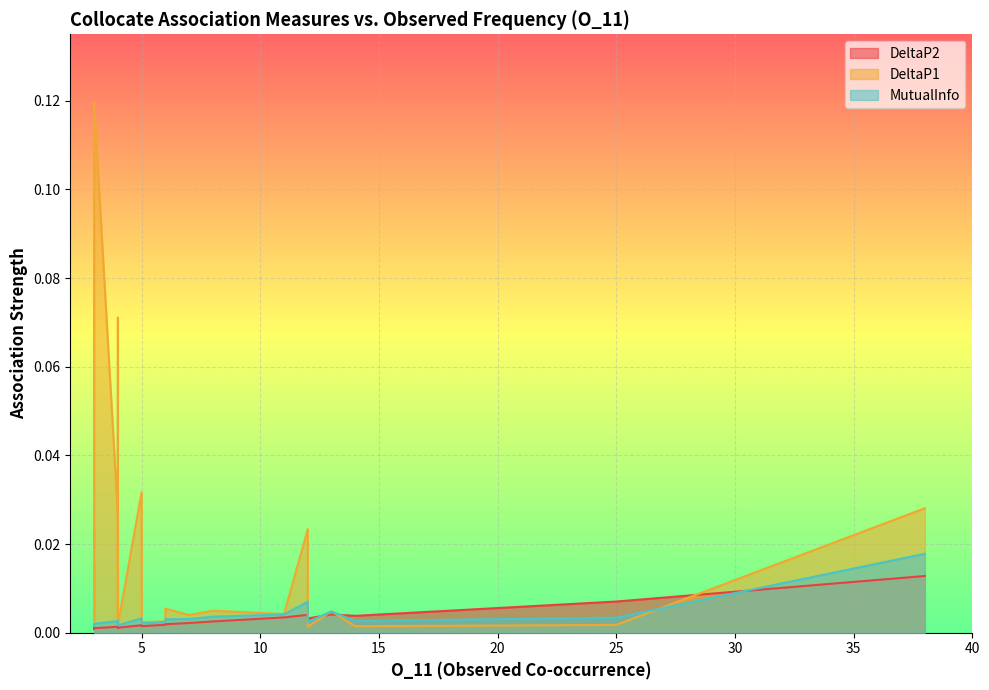

Count the number of data series in this chart.

3